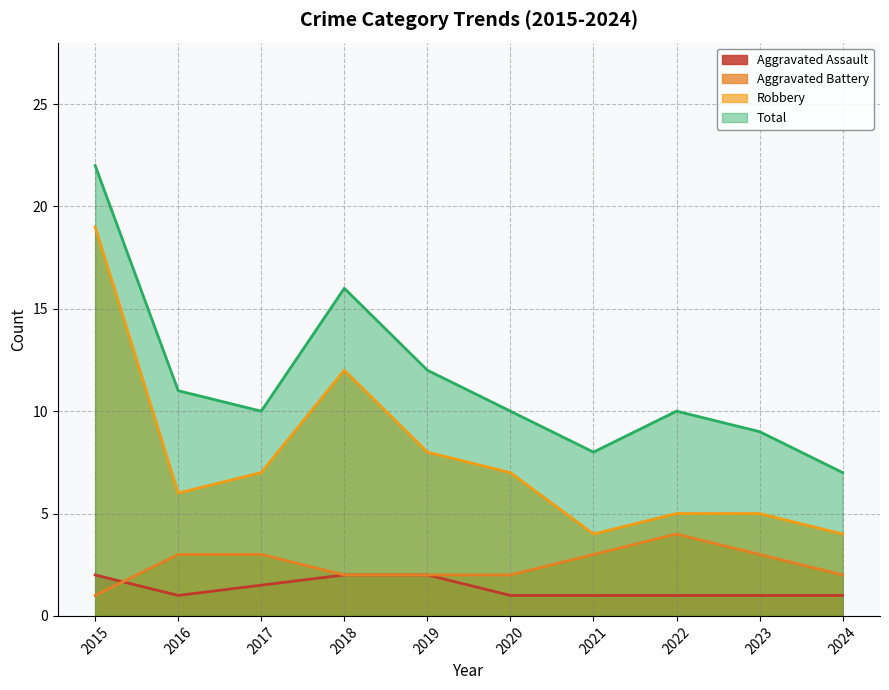

List the series in order of their peak value, highest first.

Total, Robbery, Aggravated Battery, Aggravated Assault